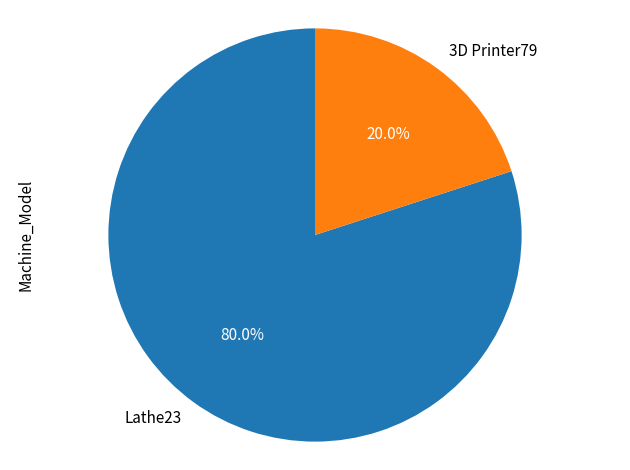

Is it true that Lathe23 is 80% of the pie?

True